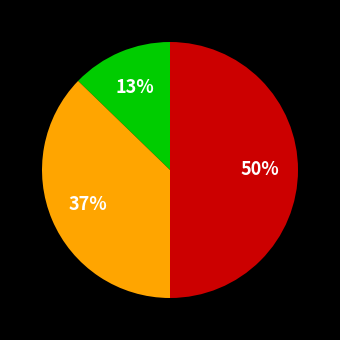

To the nearest percent, what is the average slice percentage?

33%